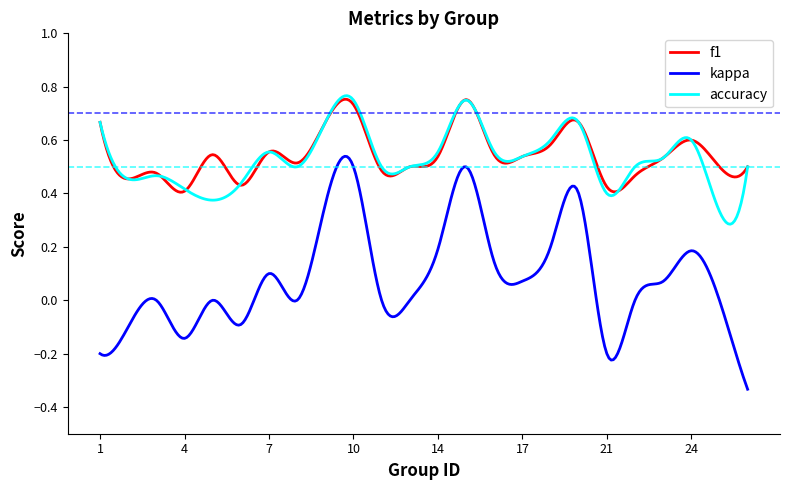

Which series has the widest spread of values?

kappa